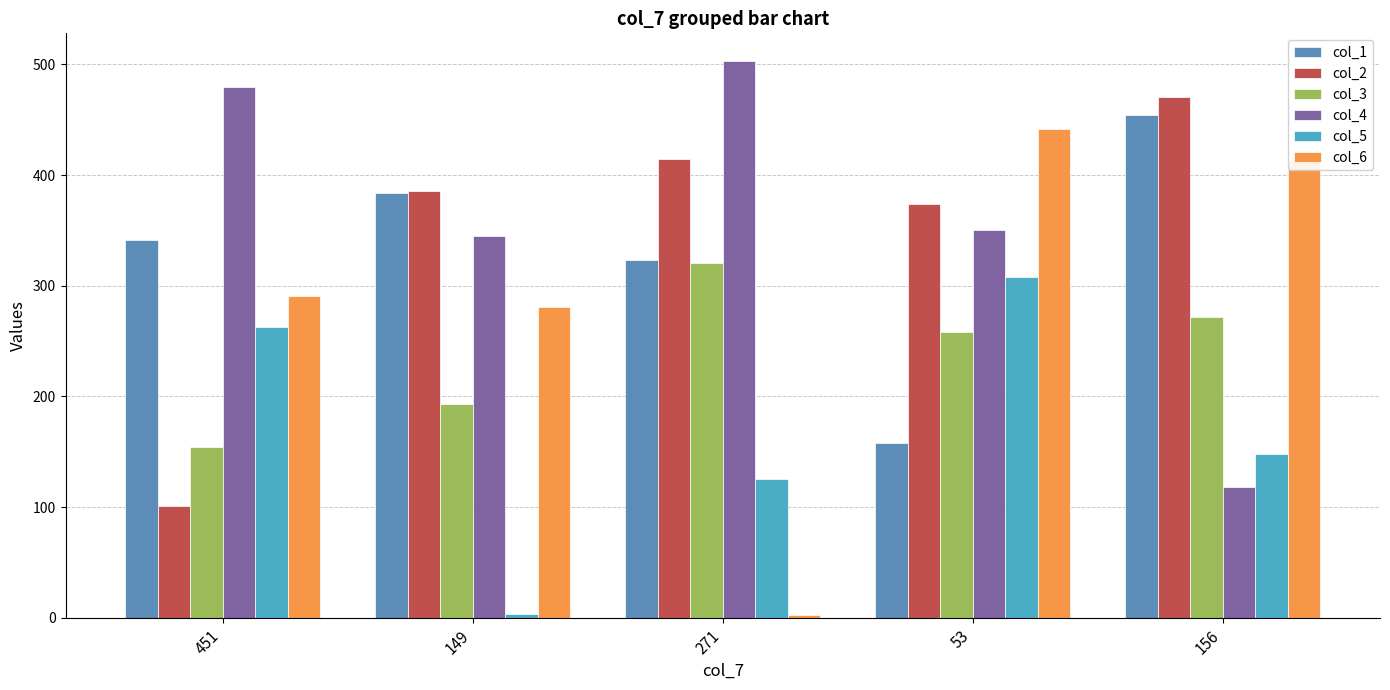

What is the sum of all col_6 values?

1429